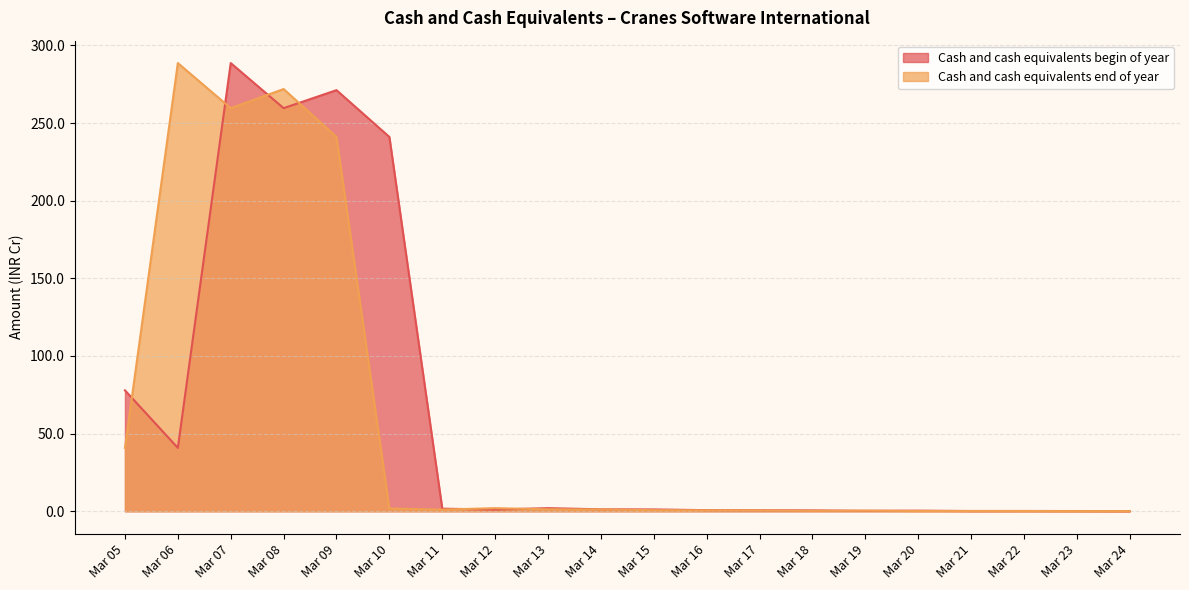

What is the value of the Cash and cash equivalents begin of year point at the 16th from the left?

0.4